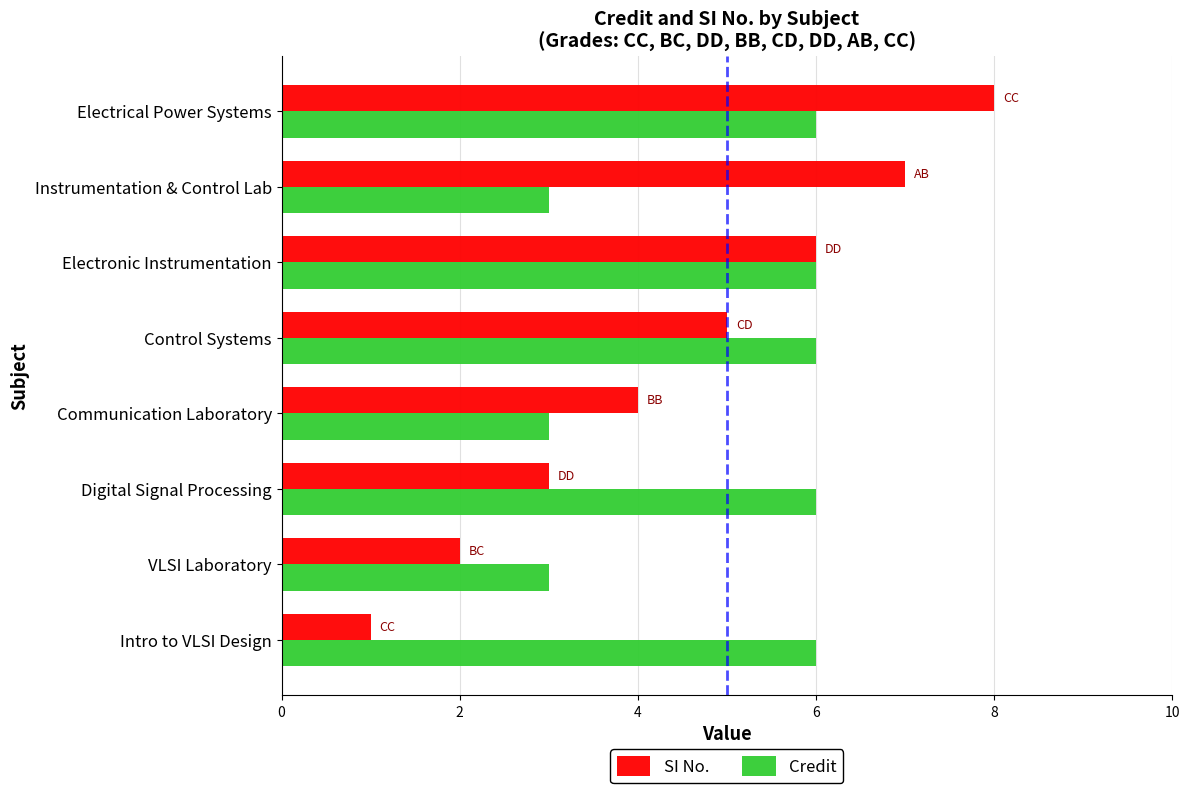

Which series has the largest range (max minus min)?

SI No.